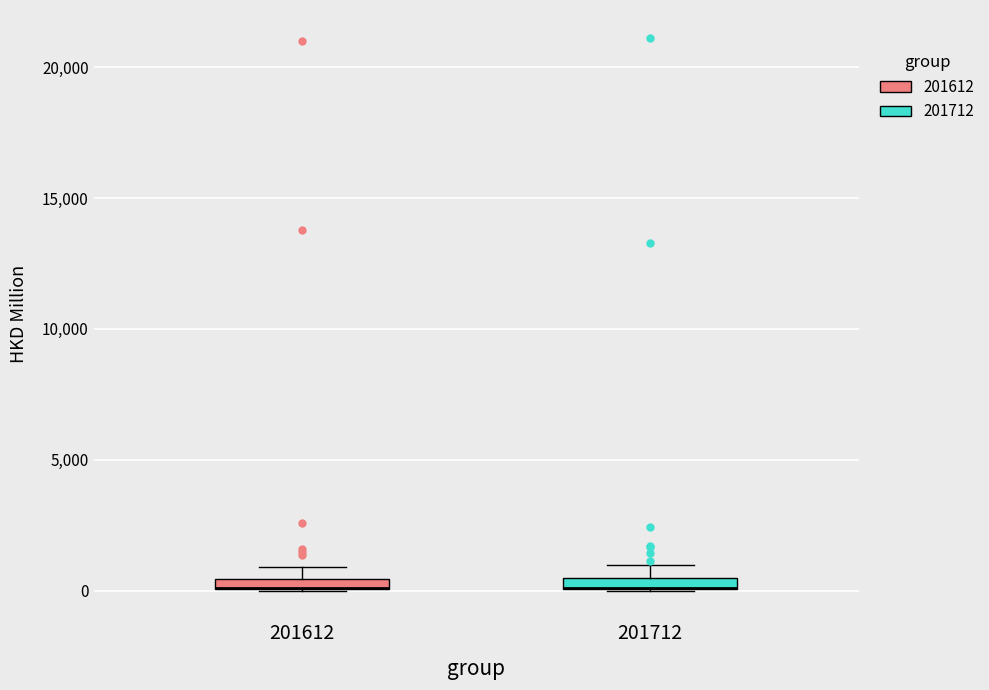

Where is the lower edge of the box at x = 201612 on the y-axis? The values are not printed on the chart, so give them approximately, as read against the axis.

0